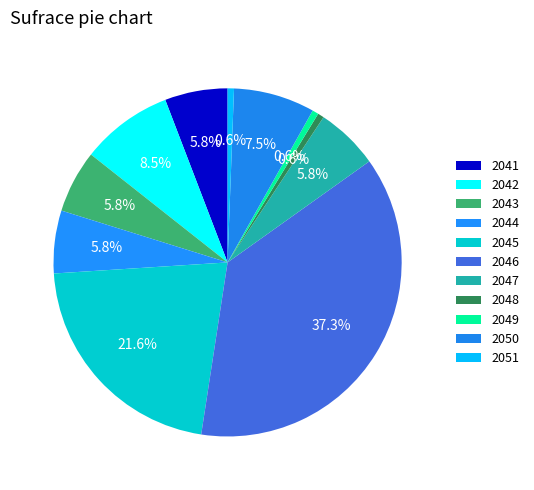

Is the sum of 2041 and 2046 greater than half?

No